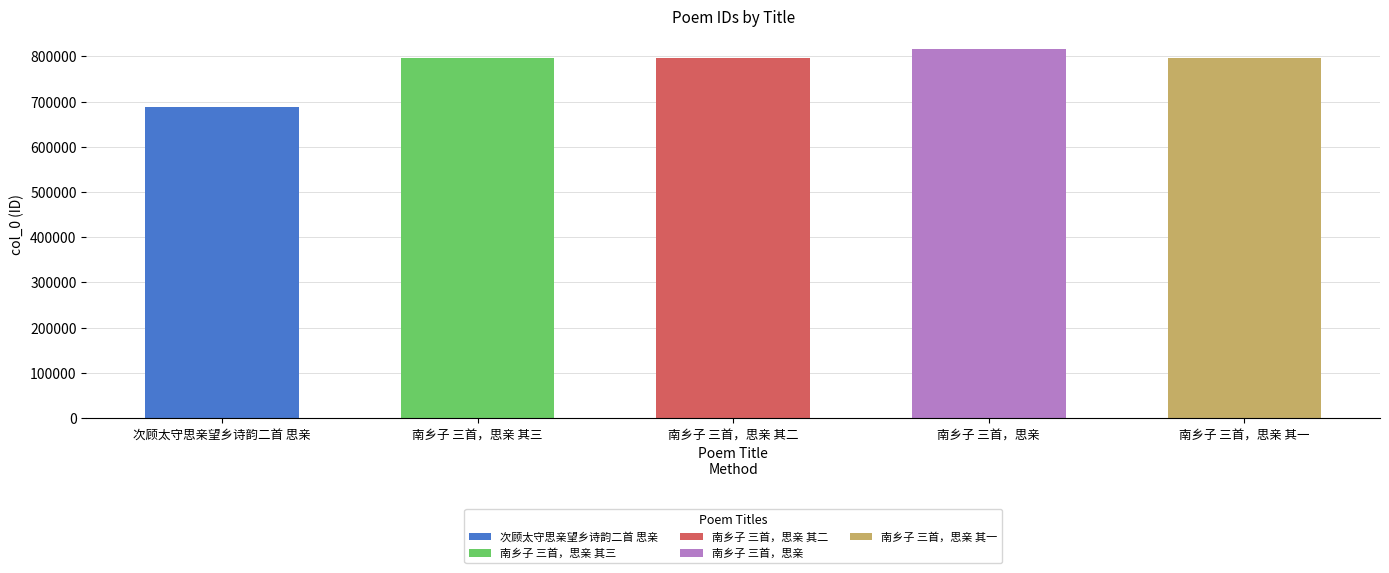

What is the maximum value shown in the chart?

815869